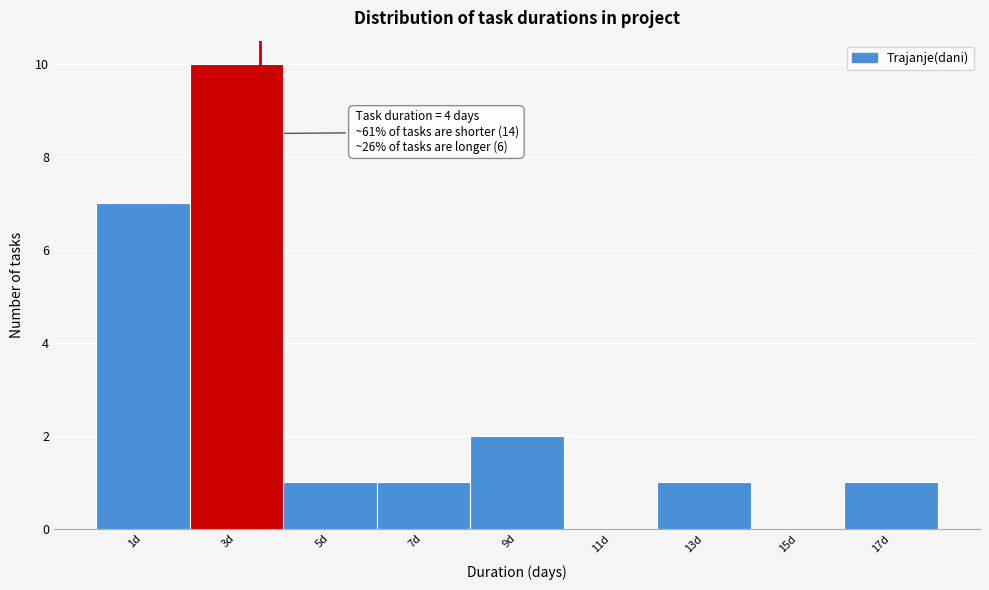

Reading right to left, transcribe all the data shown in this chart.

17d=1	15d=0	13d=1	11d=0	9d=2	7d=1	5d=1	3d=10	1d=7